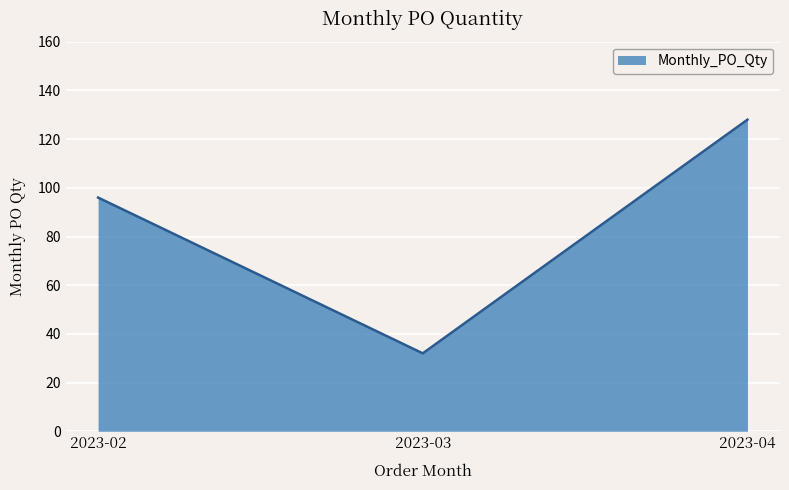

How many lines are shown in the chart?

1